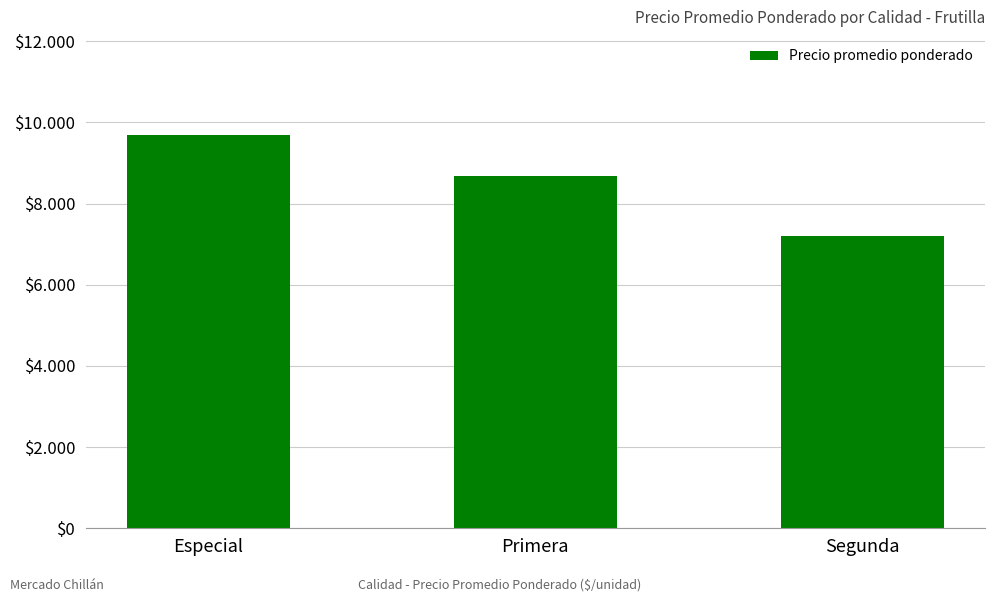

Are the bars horizontal?

No